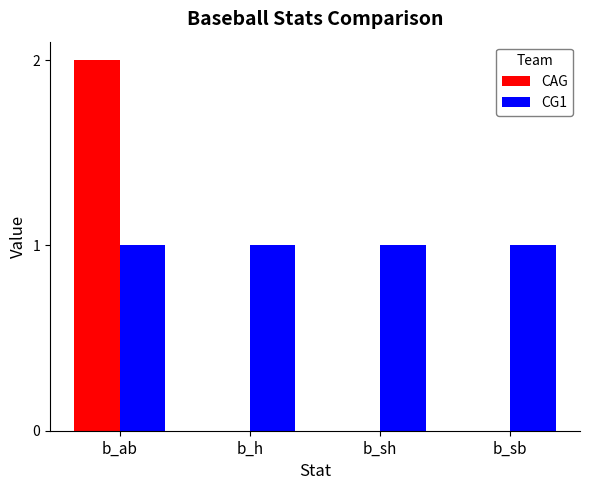

How many groups of bars are there?

4